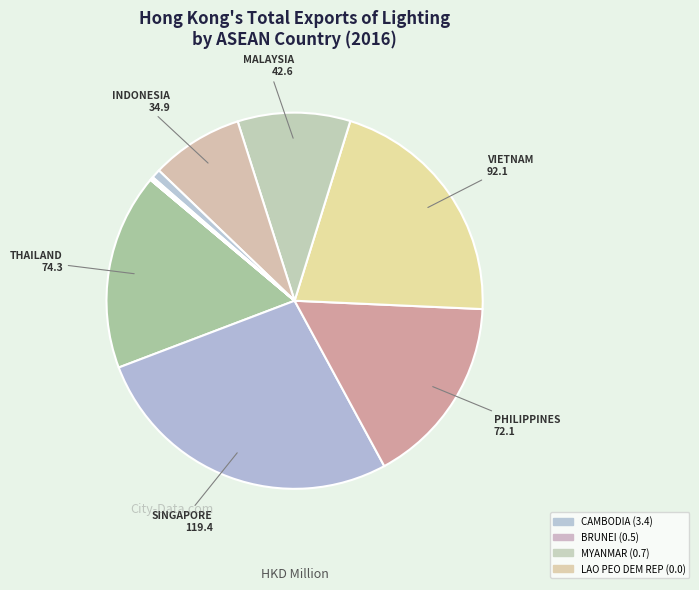

Which slice is the smallest?

LAO PEO DEM REP